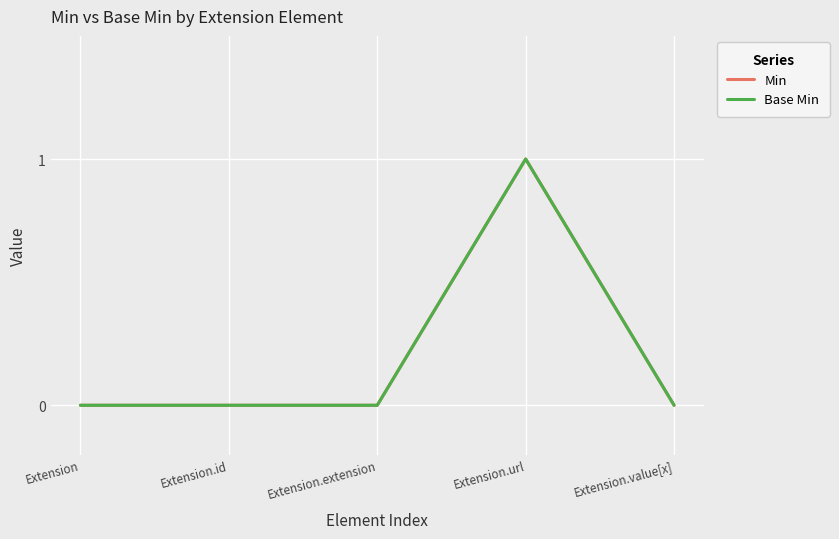

Which series has the widest spread of values?

Min